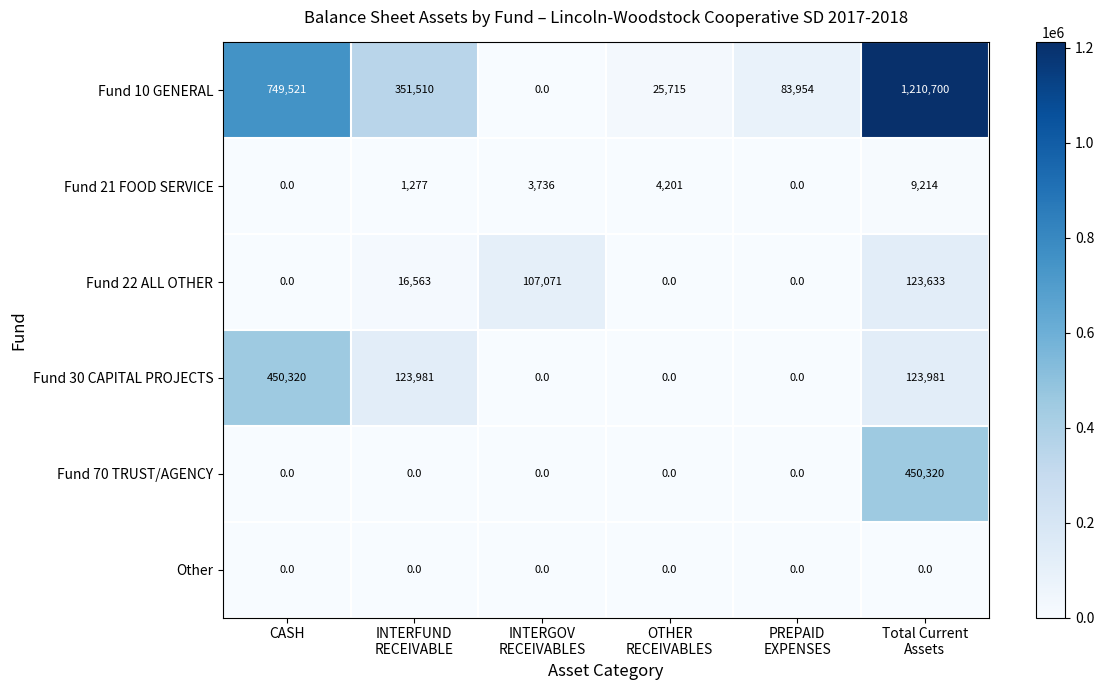

What is the difference between the highest and lowest values at CASH?

749521